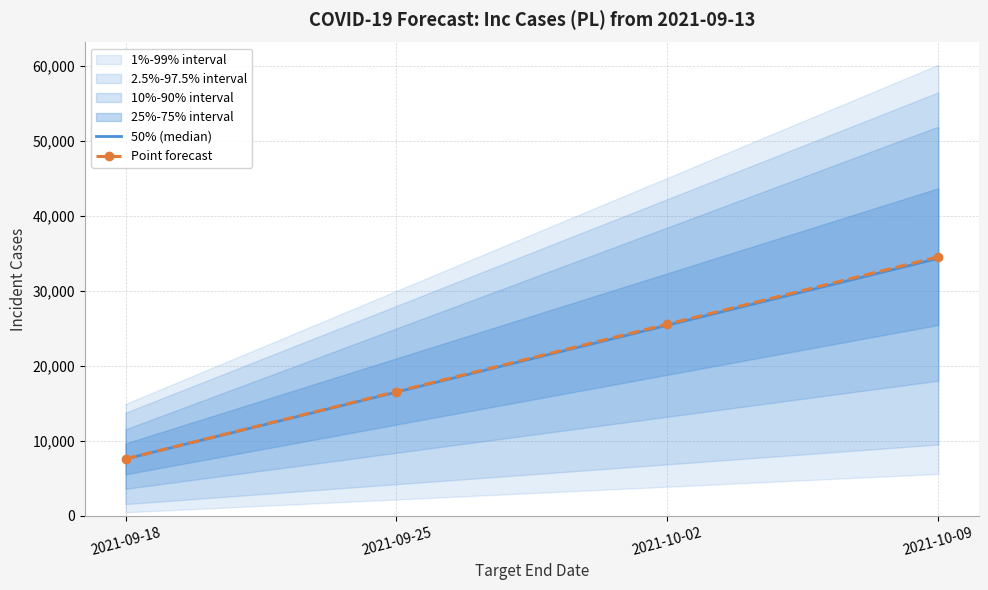

What value does the Point forecast series have at 2021-09-25?

16573